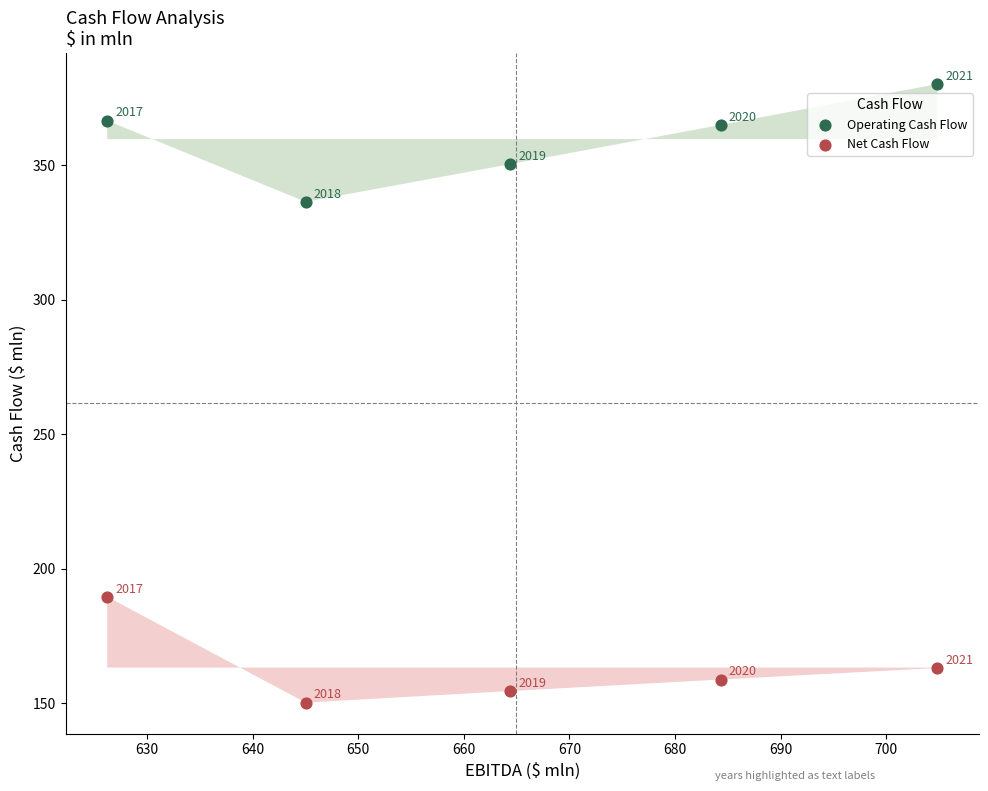

In the Operating Cash Flow series, what Y value is closest to 358?

364.9